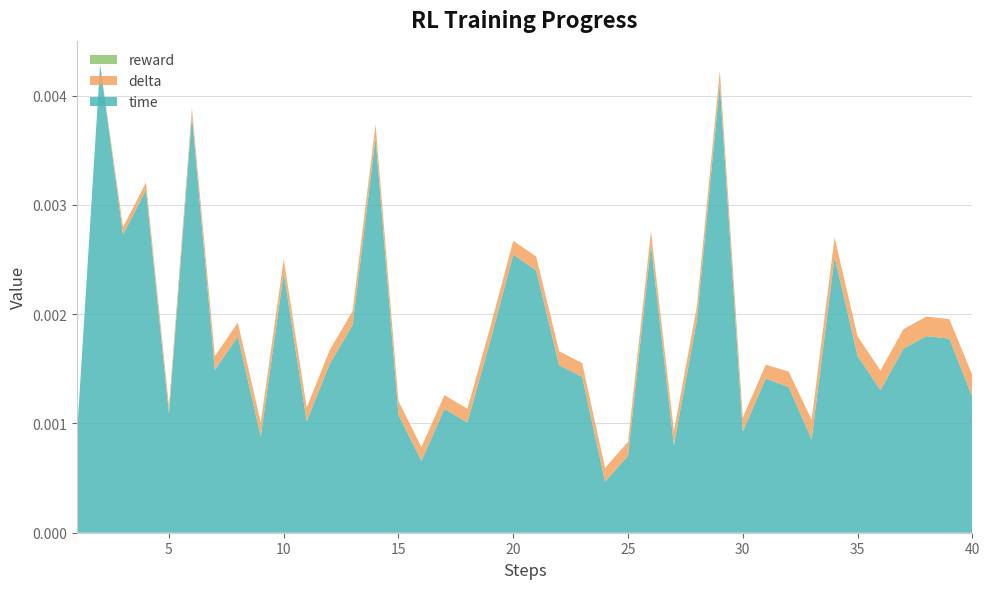

Does the chart have visible grid lines?

Yes